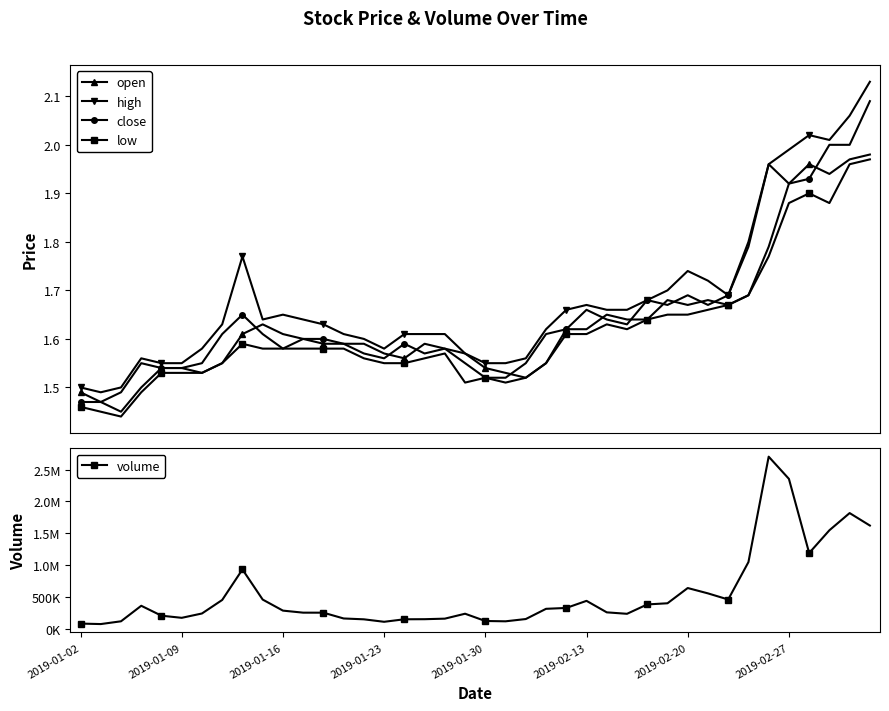

How many interior local valleys does the high series have?

5